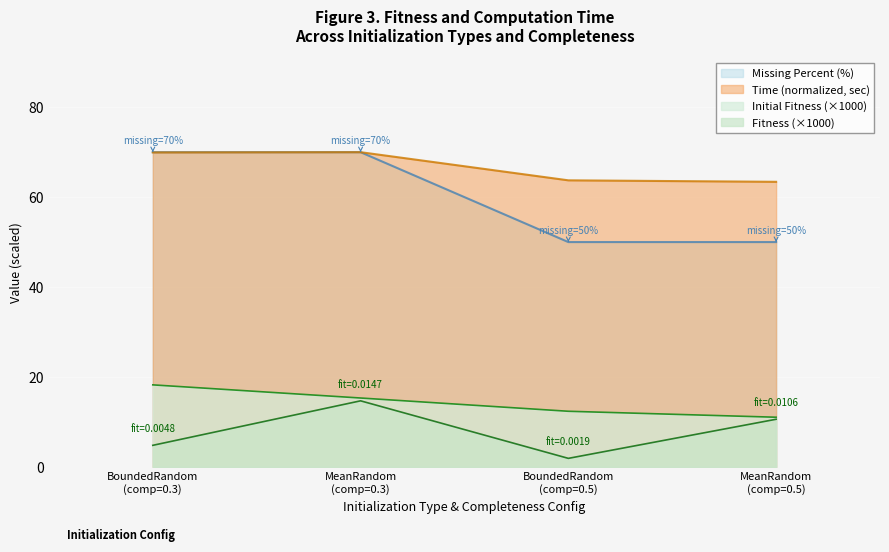

True or false: time_sec and fitness intersect in this chart.

False